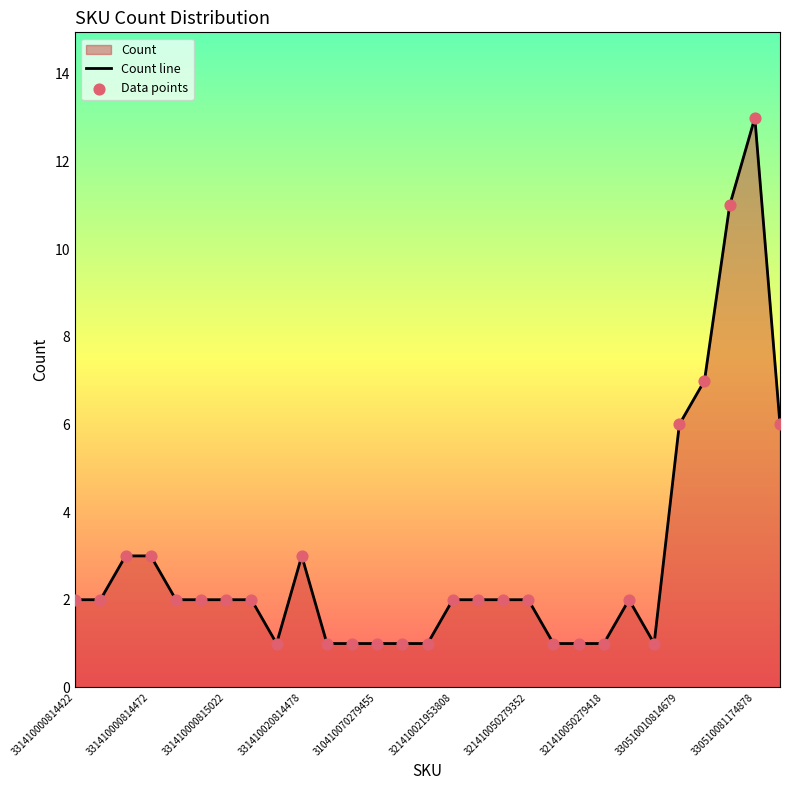

At how many categories does at least one series exceed 12?

1